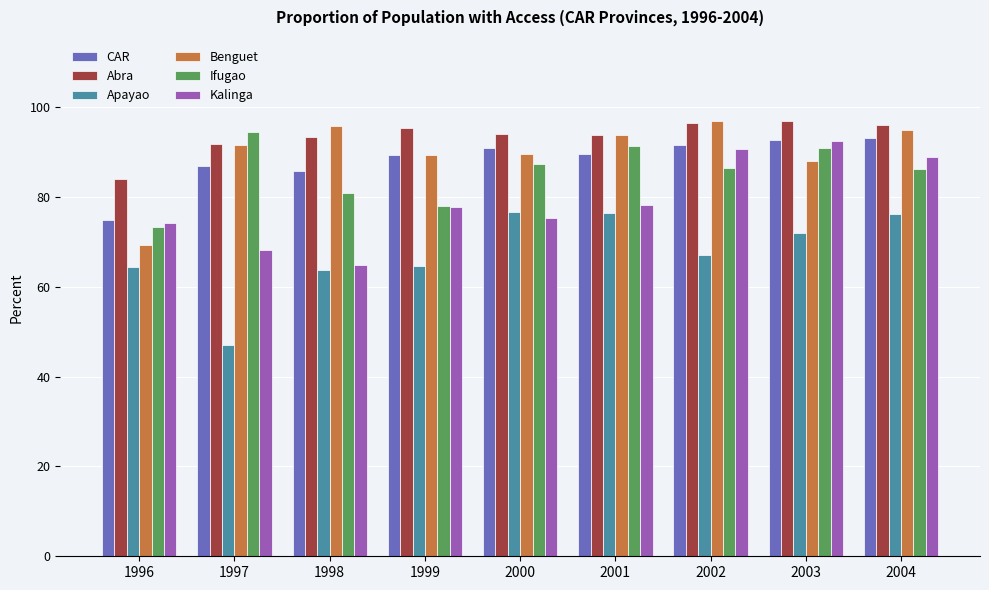

What is the value of the Kalinga bar at the 6th from the left?

78.1